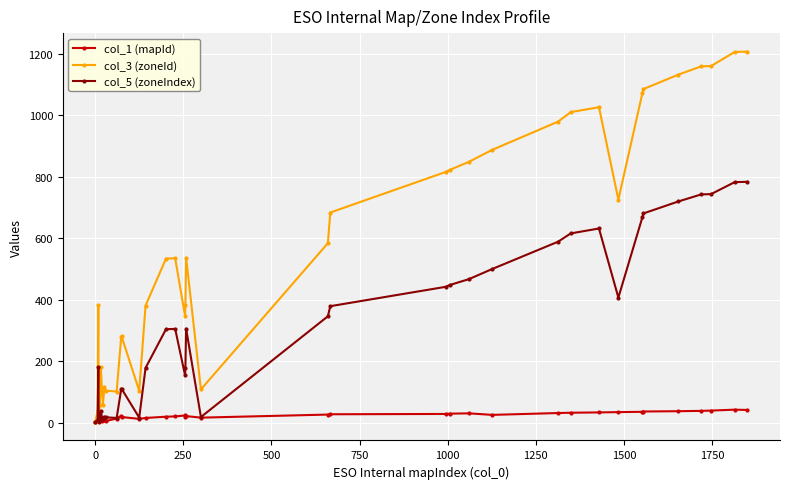

What is the sum of all col_3 (zoneId) values?

21079